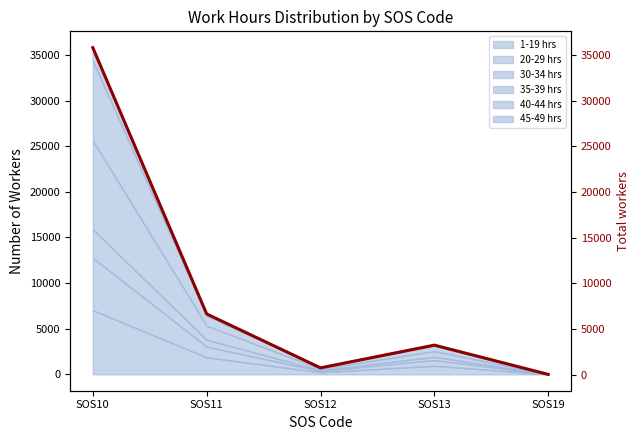

Which category has the lowest value across all series?

SOS19